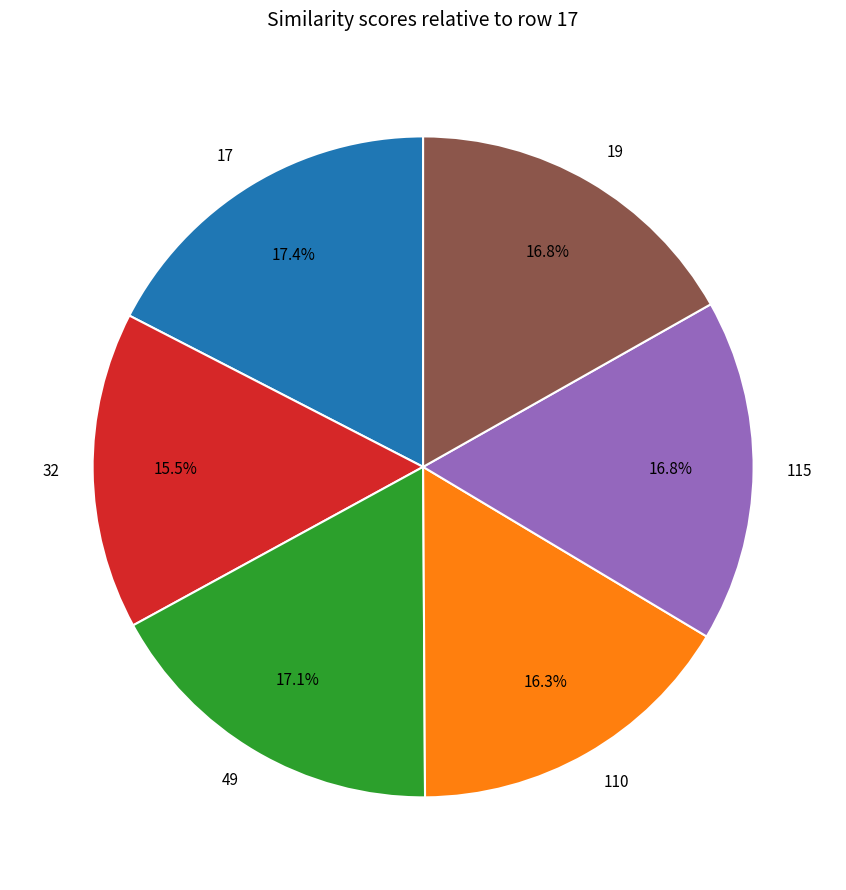

Does 17 represent more than half of the total?

No